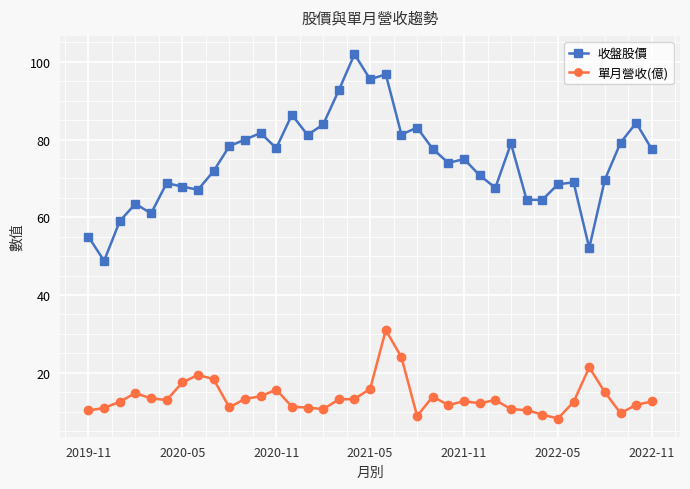

True or false: 單月營收(億) and 收盤股價 cross at least once.

False